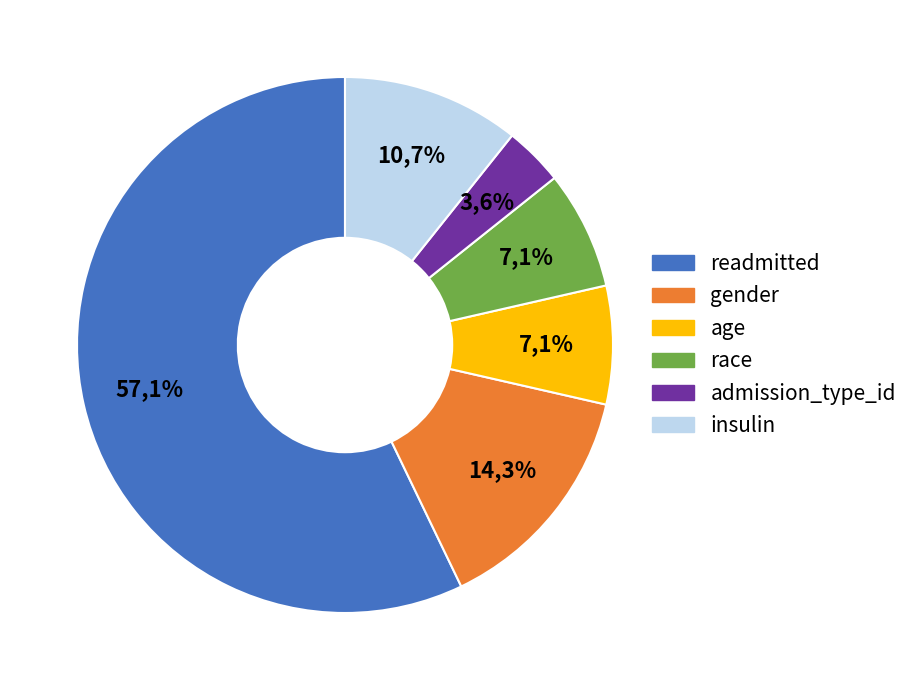

Rank the categories by value from lowest to highest.

admission_type_id, age, race, insulin, gender, readmitted